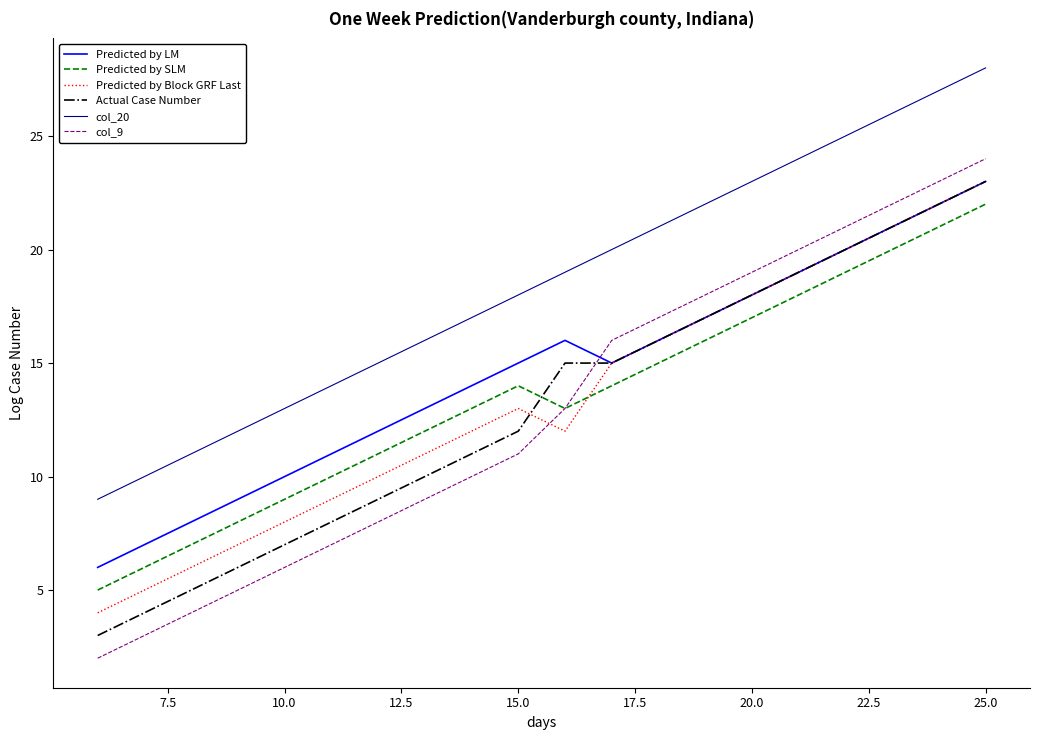

Which series has the largest range (max minus min)?

col_9